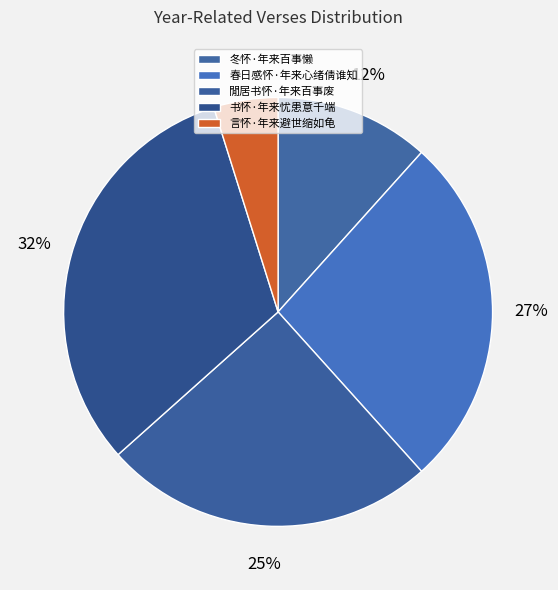

Combined, what portion of the pie is 閒居书怀·年来百事废 and 冬怀·年来百事懒?

36.7%